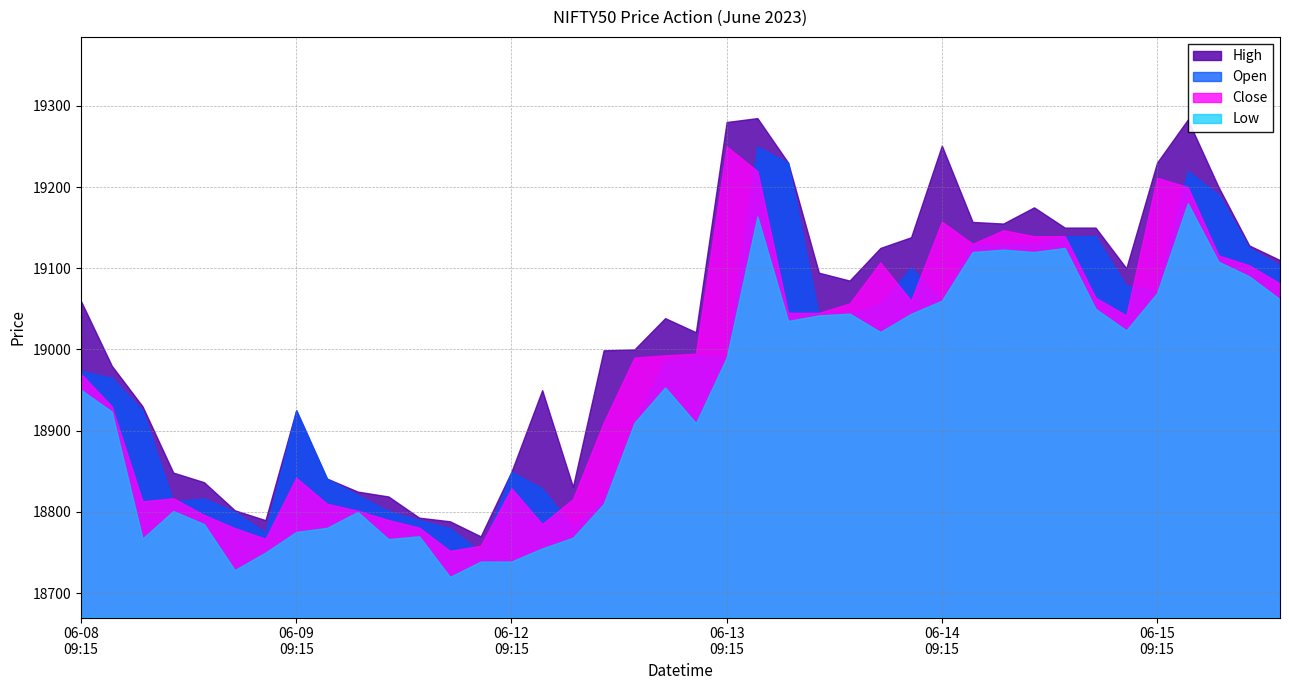

Is the value of High at 2023-06-13 11:15 greater than the value of Close at 2023-06-14 09:15?

Yes